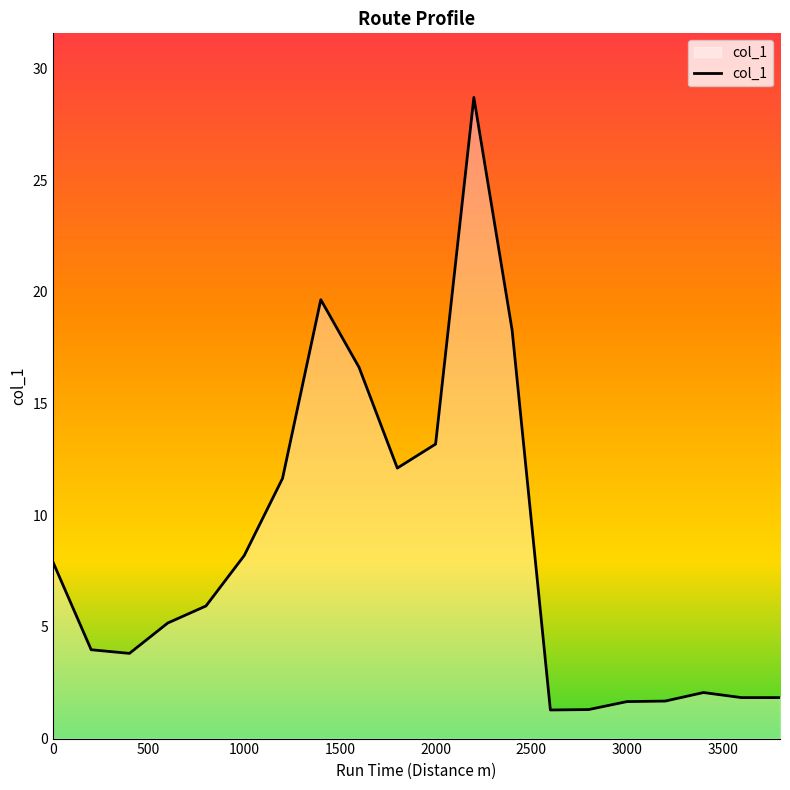

What is the maximum value shown in the chart?

28.7